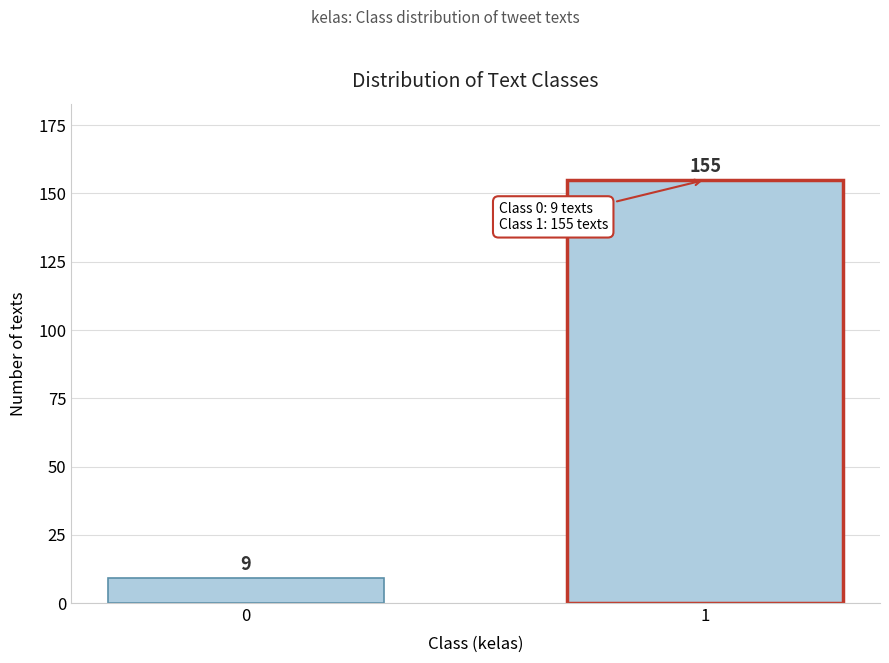

Reading right to left, extract all data points from this chart.

1=155	0=9